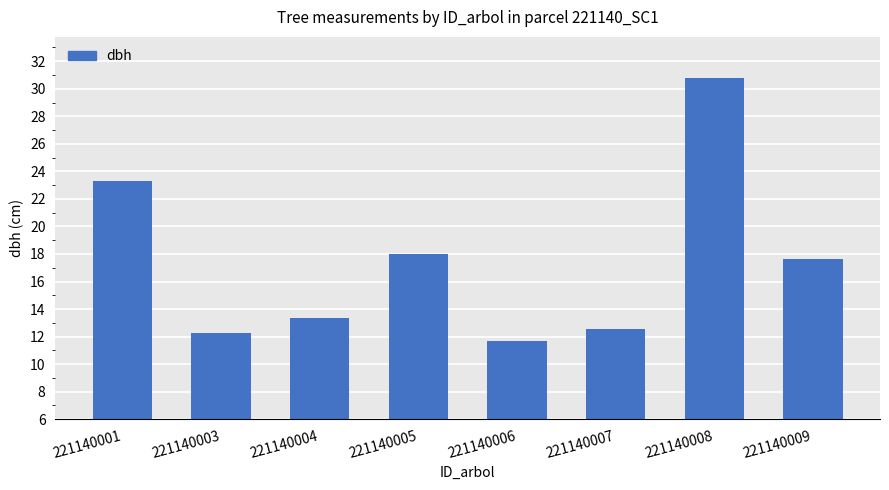

What is the average value?

17.4